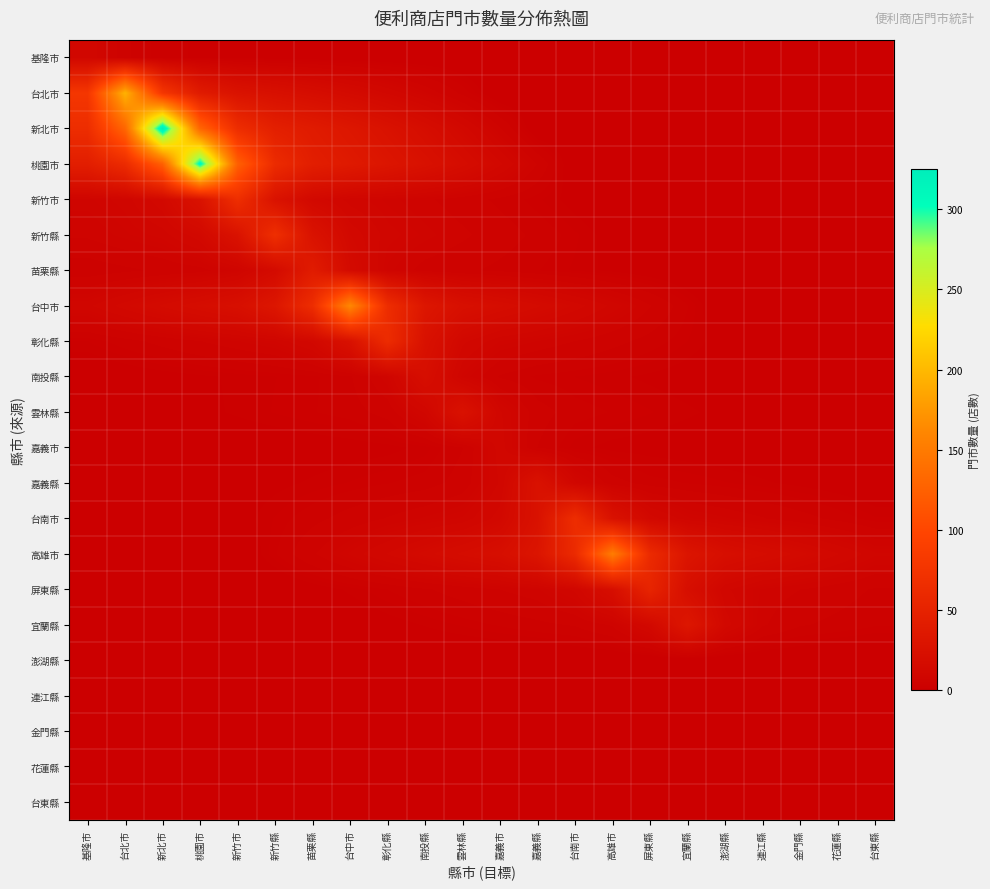

At which category is the sum across all series the highest?

新北市